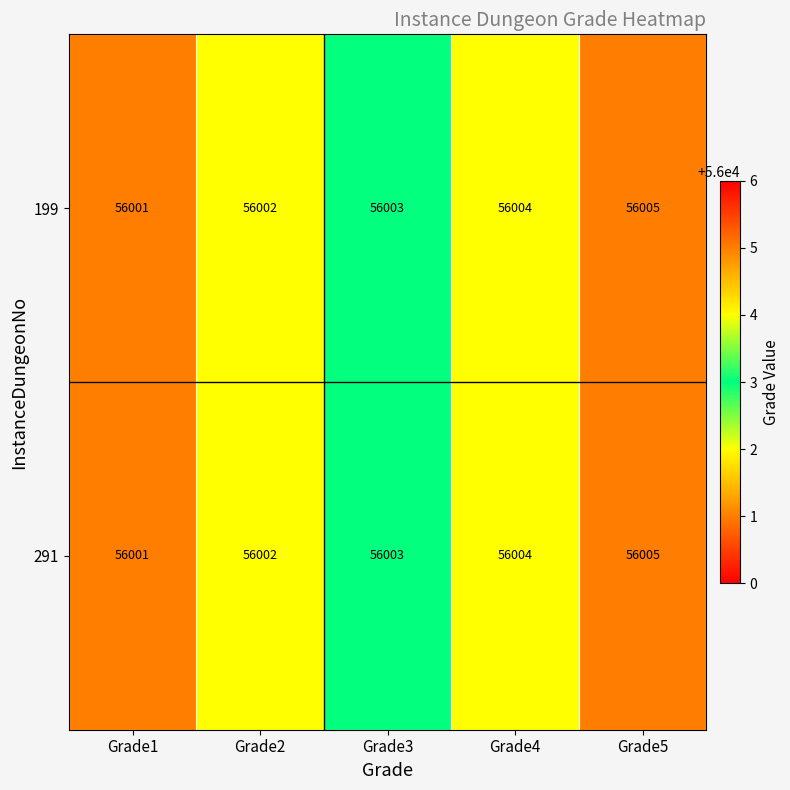

What is the average value of the 291 series?

56003